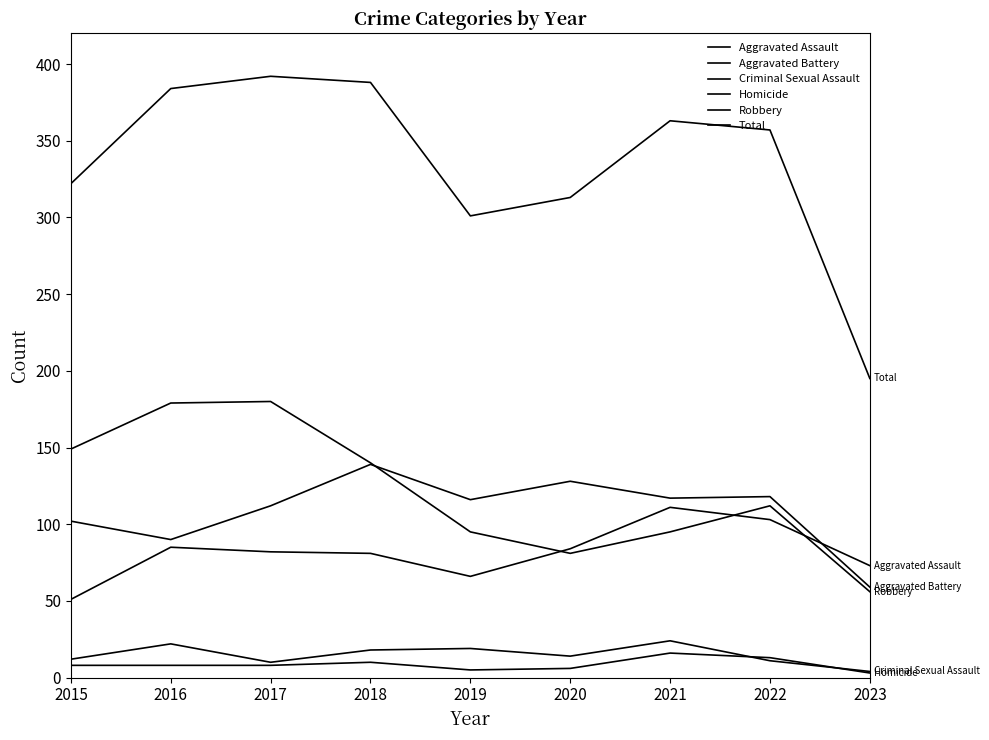

How many lines are shown in the chart?

6